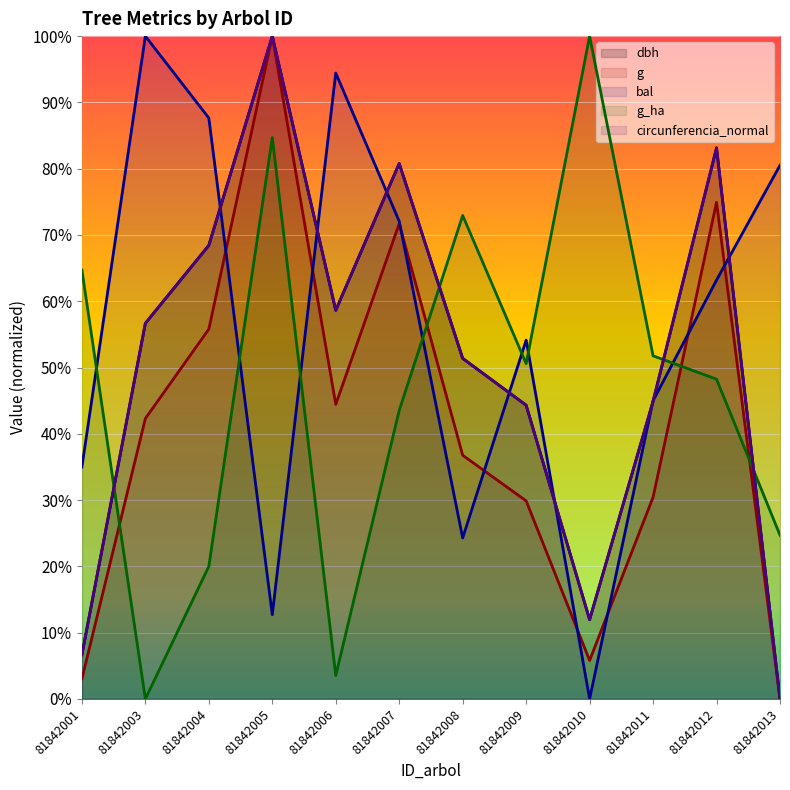

Does the chart display data point markers on the line(s)?

No